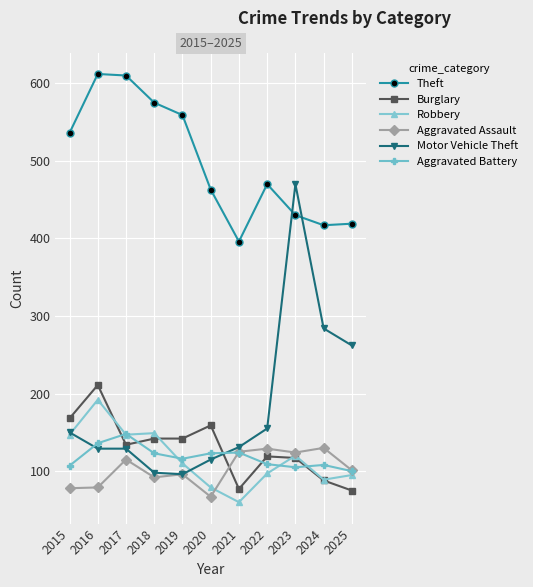

What is the average value of the Burglary series?

130